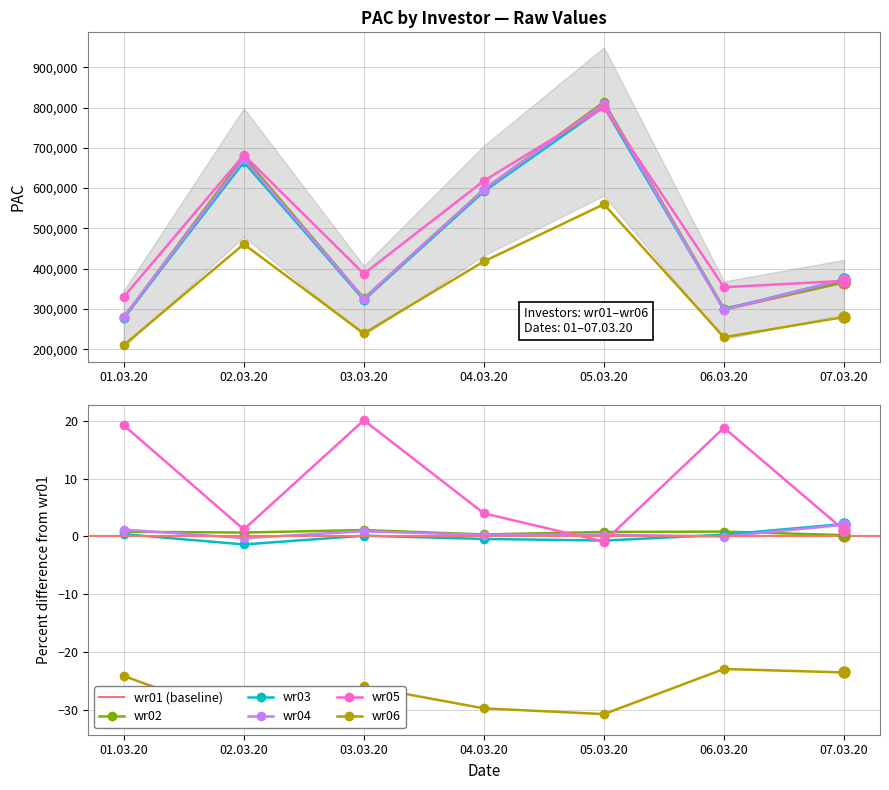

What position from the right is 04.03.20?

4